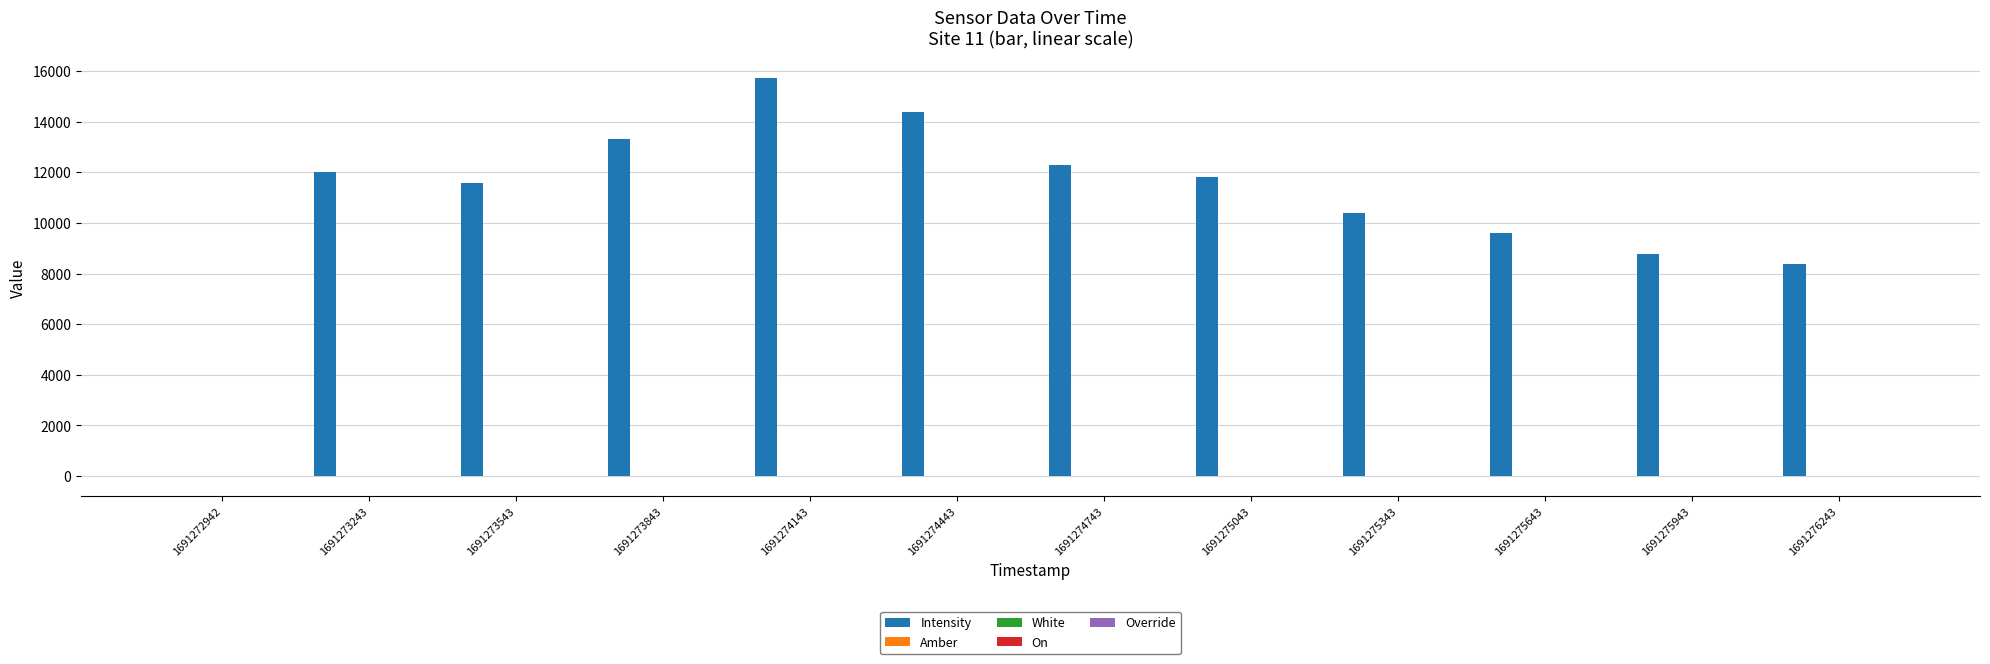

What is the maximum value shown in the chart?

15716.0